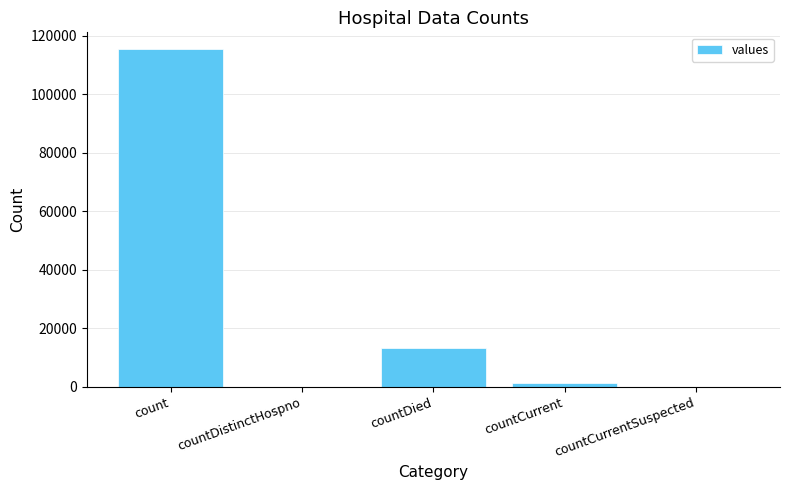

What is the sum of all values?

130105